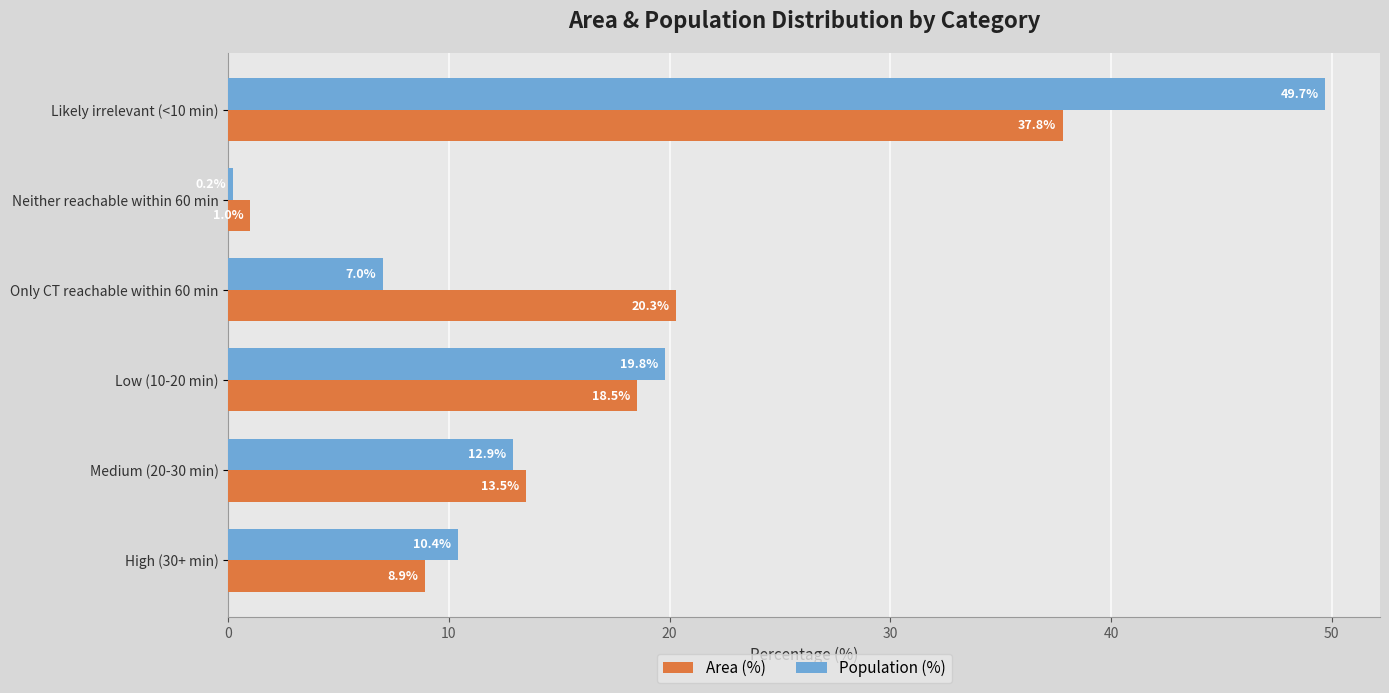

Which label corresponds to the largest value in the chart?

Likely irrelevant (<10 min)